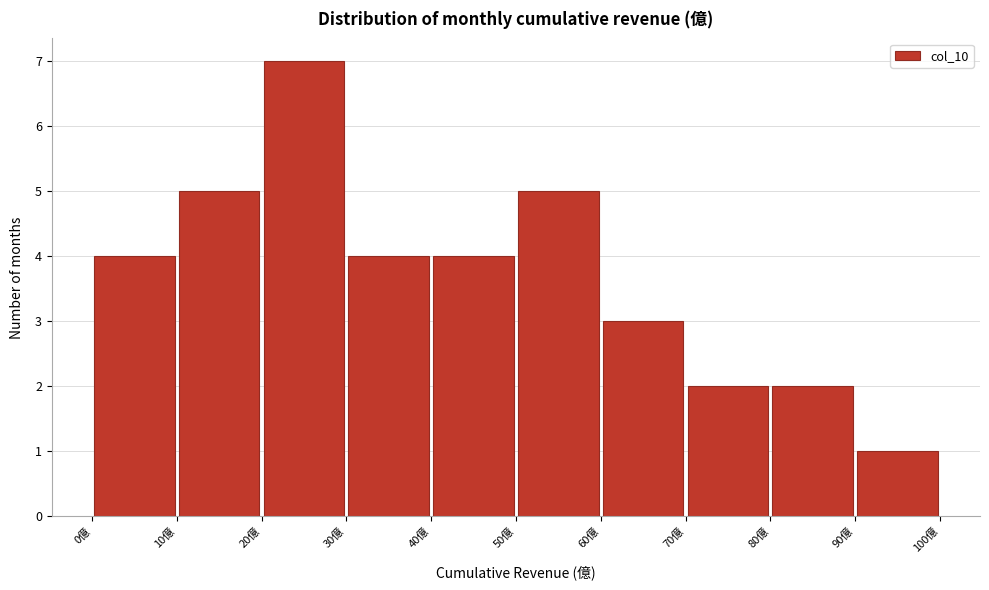

Reading left to right, transcribe this chart: for each bar, give the range it covers on the x-axis and its height. The values are not printed on the chart, so give them approximately, as read against the axis.

0 to 10: 4
10 to 20: 5
20 to 30: 7
30 to 40: 4
40 to 50: 4
50 to 60: 5
60 to 70: 3
70 to 80: 2
80 to 90: 2
90 to 100: 1